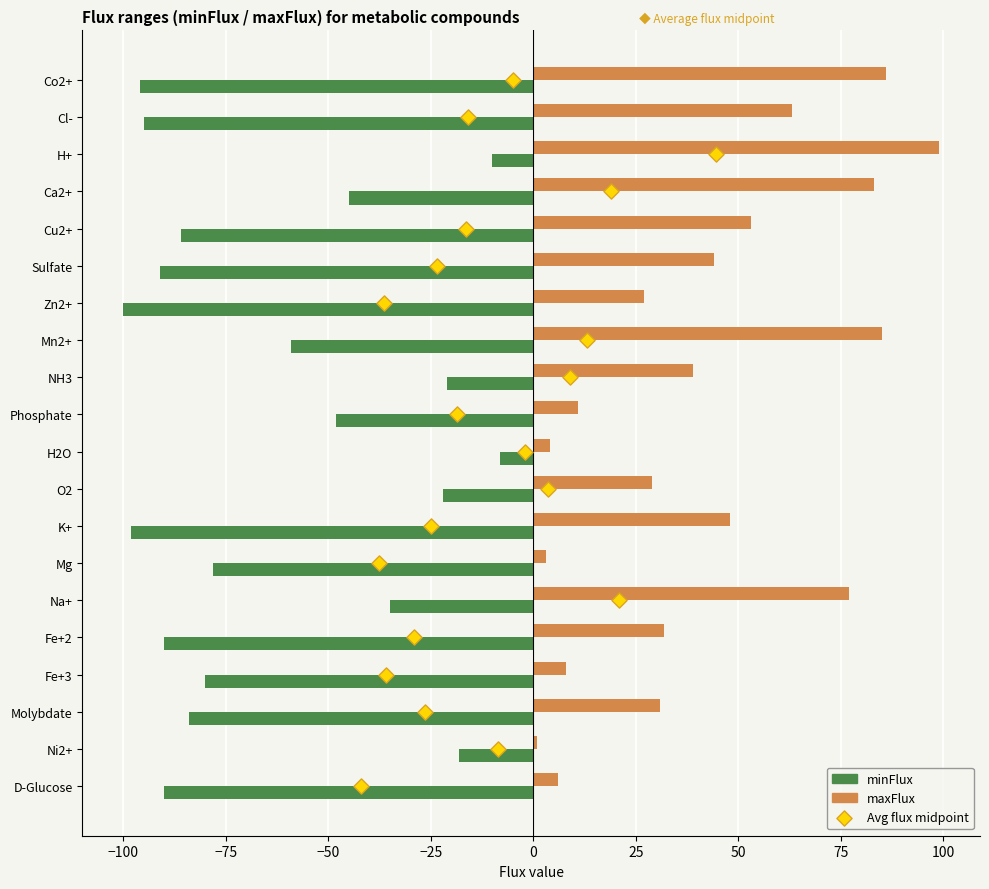

Which series has the largest total across all categories?

maxFlux